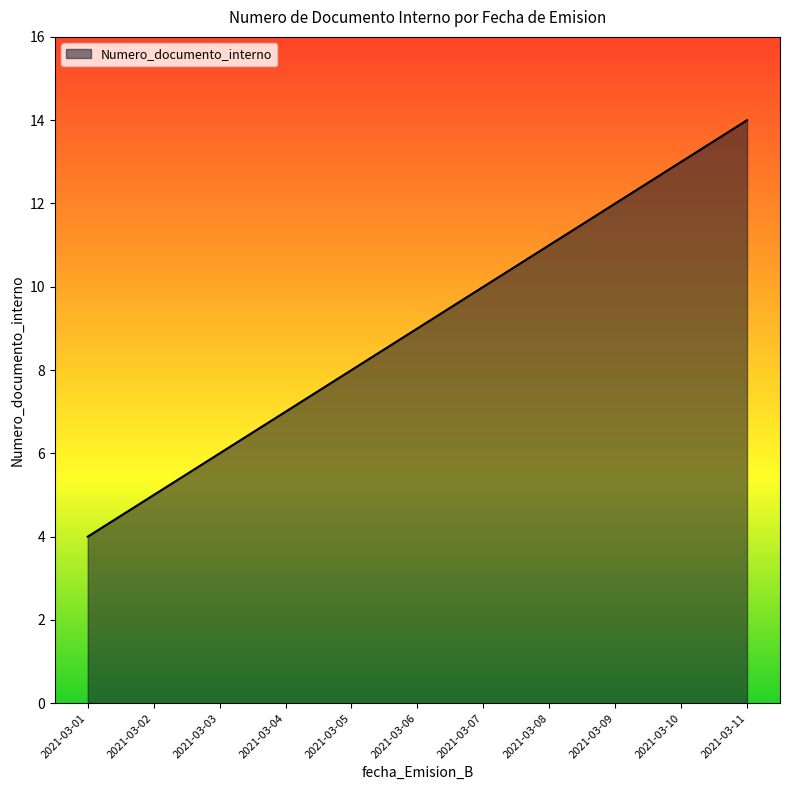

Rank the categories by value from lowest to highest.

2021-03-01, 2021-03-02, 2021-03-03, 2021-03-04, 2021-03-05, 2021-03-06, 2021-03-07, 2021-03-08, 2021-03-09, 2021-03-10, 2021-03-11